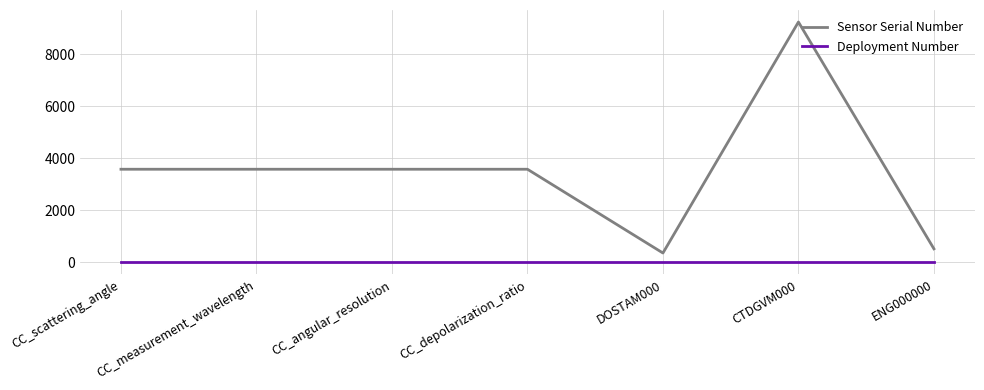

What is the spread (max minus min) of values at CC_scattering_angle?

3579